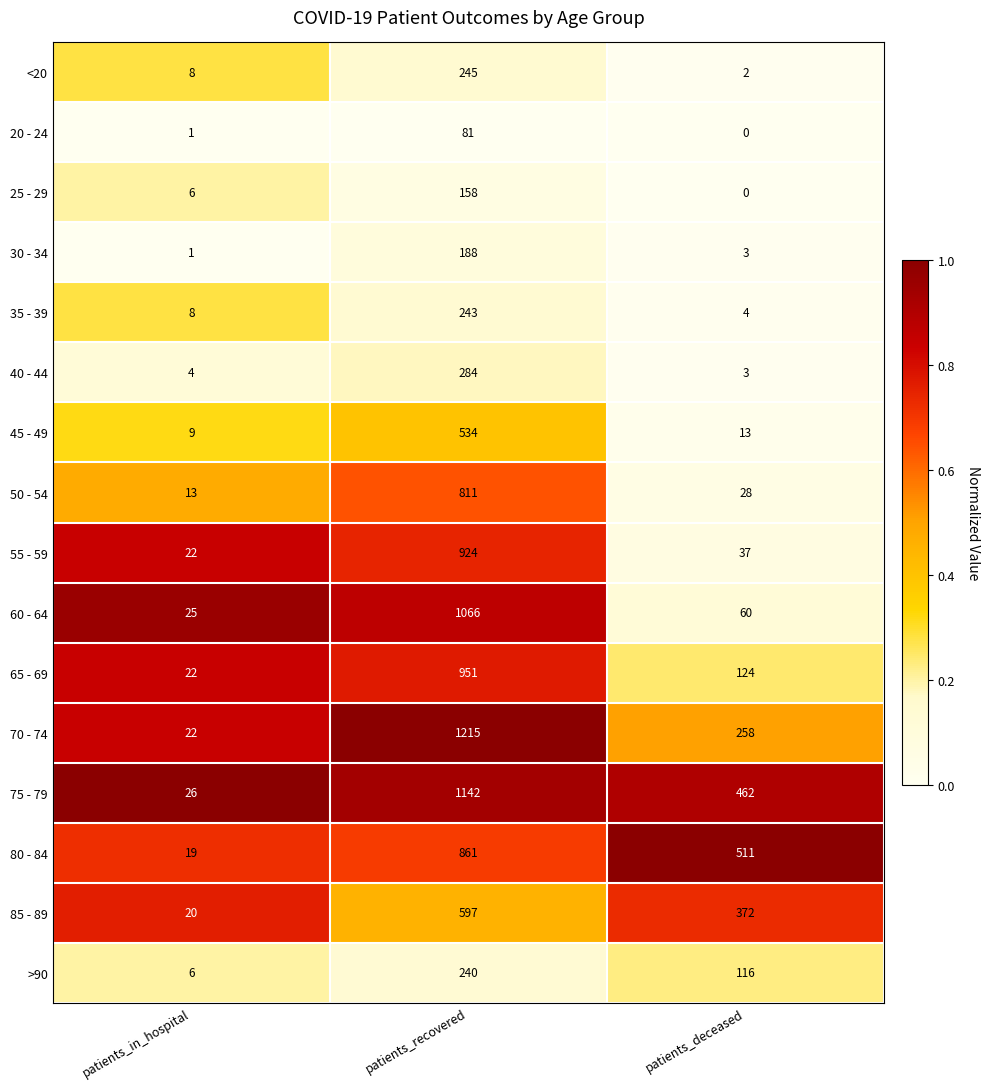

What is the maximum value shown in the chart?

1215